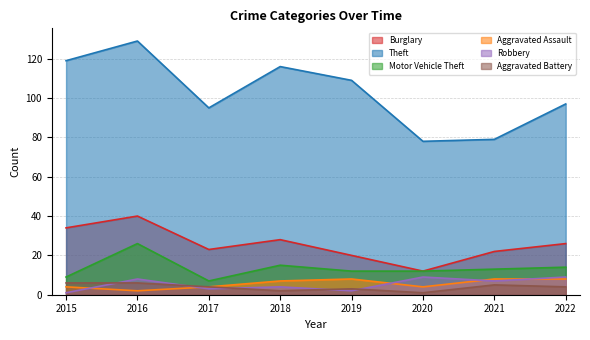

Where is the first local maximum for Aggravated Assault?

2019